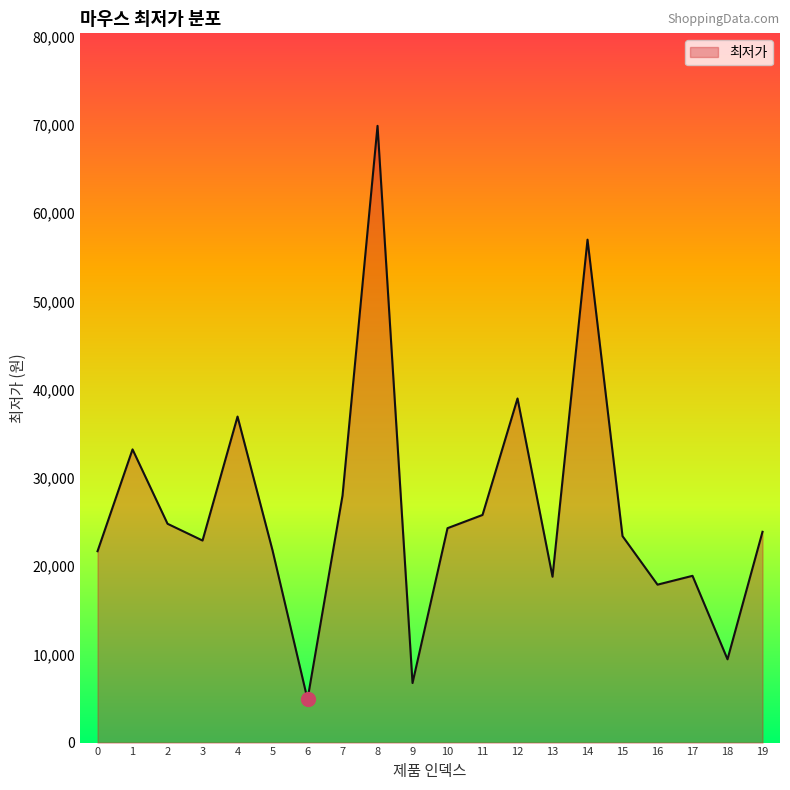

What is the approximate value at 10, to the nearest 10?

24300